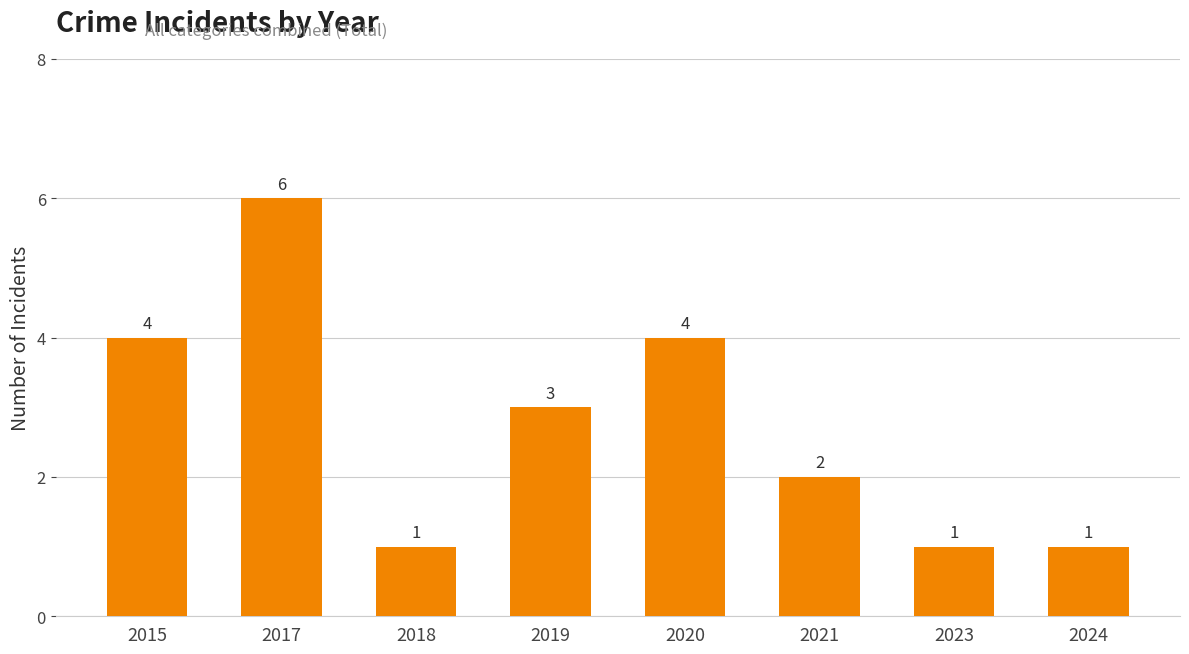

At which category does the chart reach its peak across all series?

2017